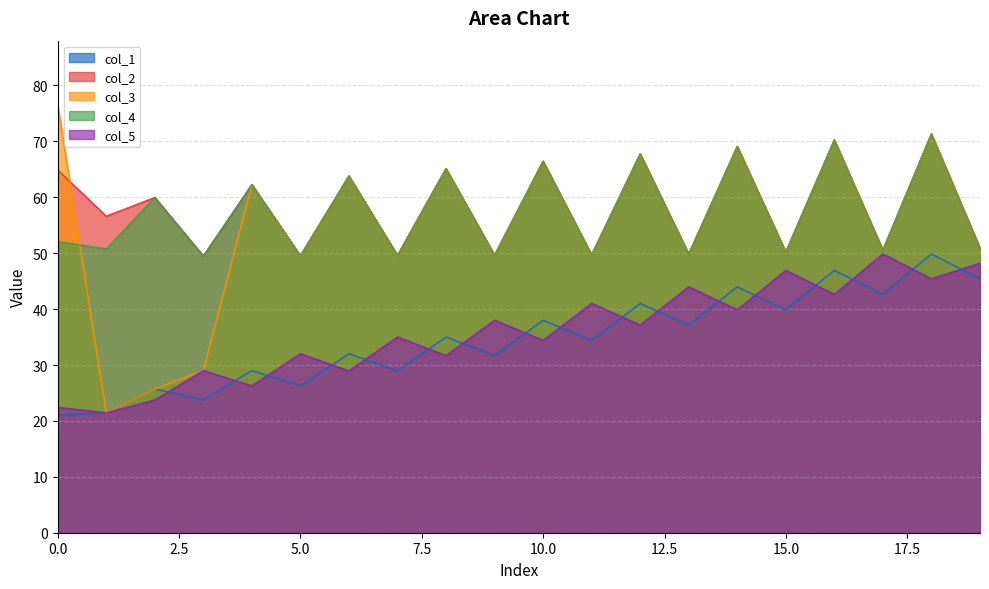

Is it true that col_2 equals 86.7 at 10.0?

False